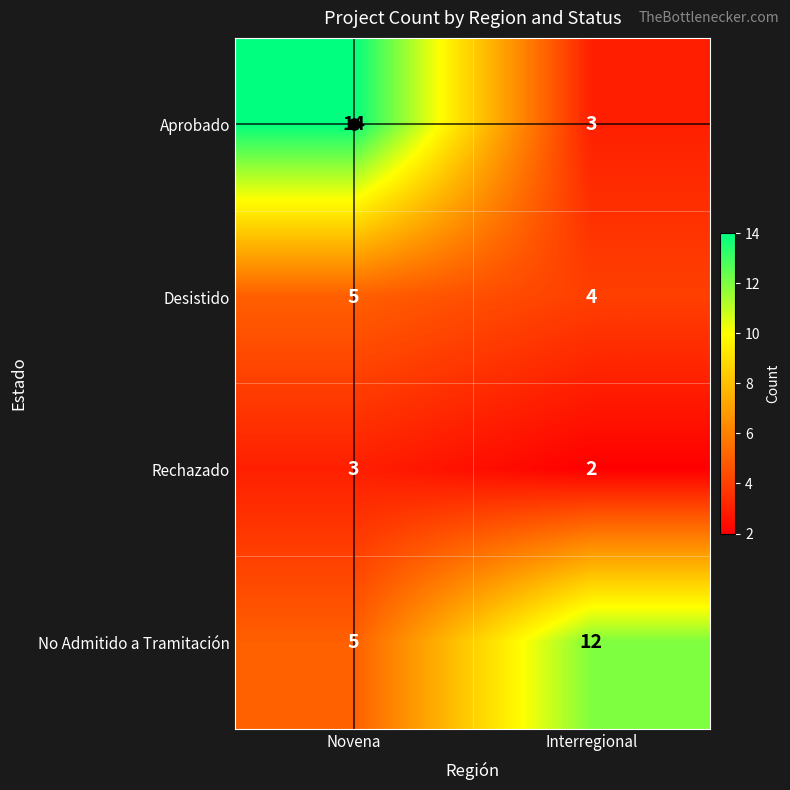

Is it true that No Admitido a Tramitación equals 5 at Novena?

True